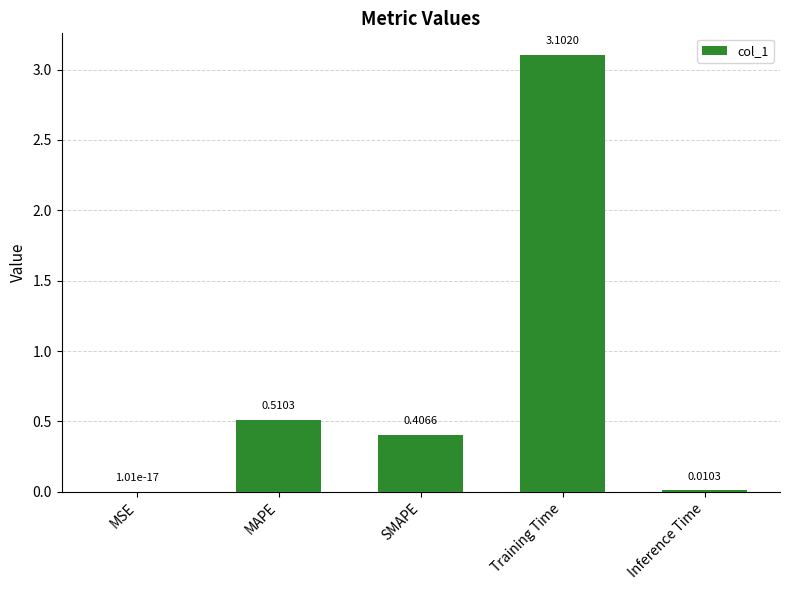

What is the change in value from MAPE to Inference Time?

-0.5